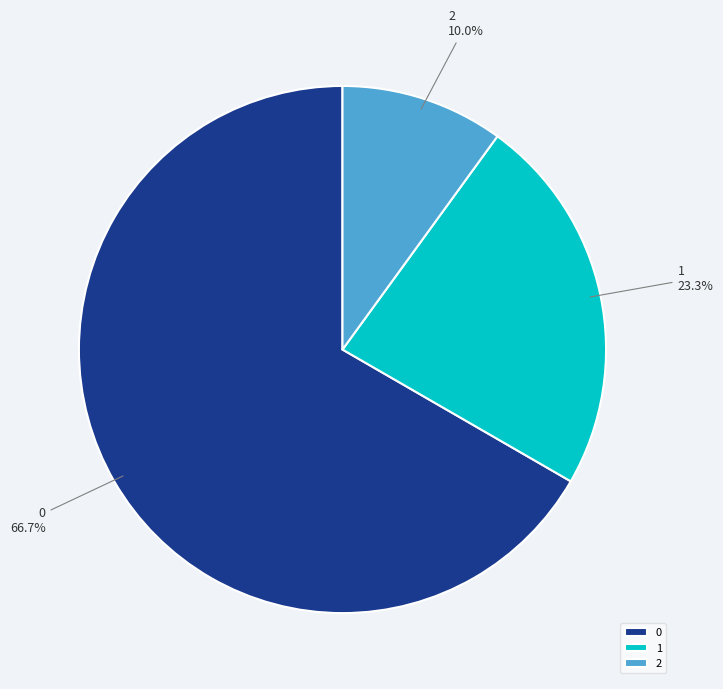

What is the smallest slice in the pie chart?

2